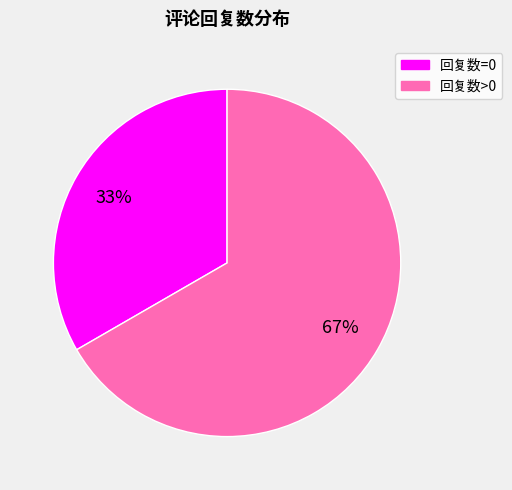

Is there any slice that represents more than half of the pie?

Yes